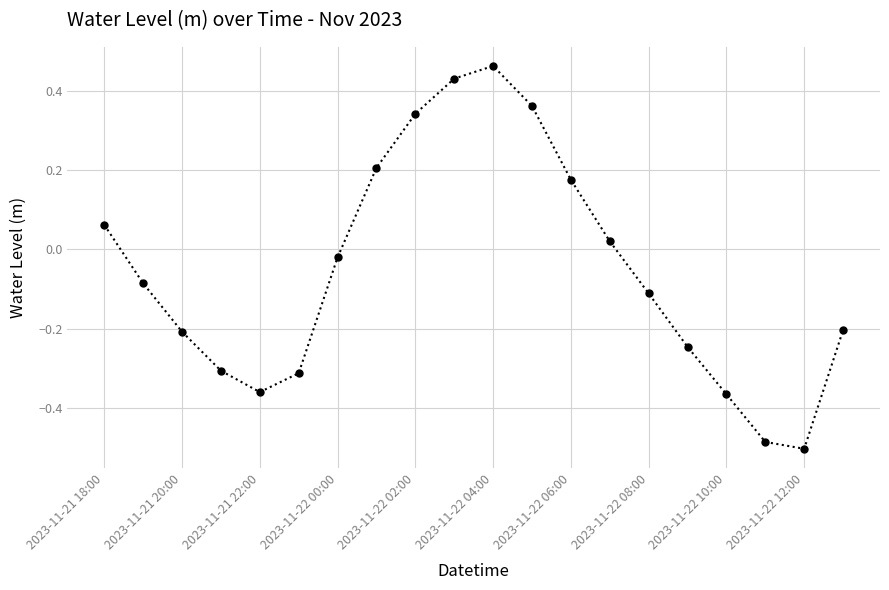

How many negative values are there?

12